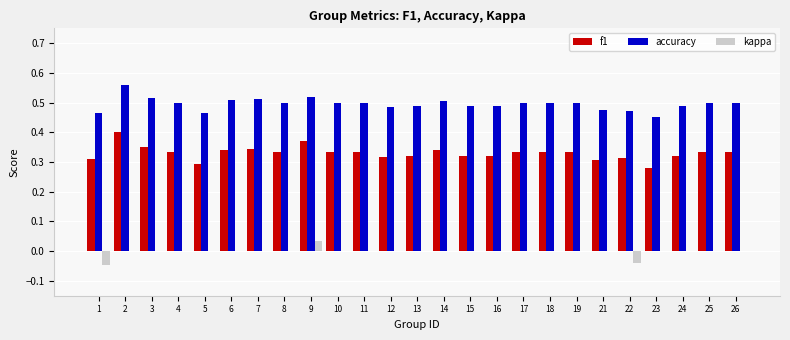

What is the total value across all series at 11?

0.8